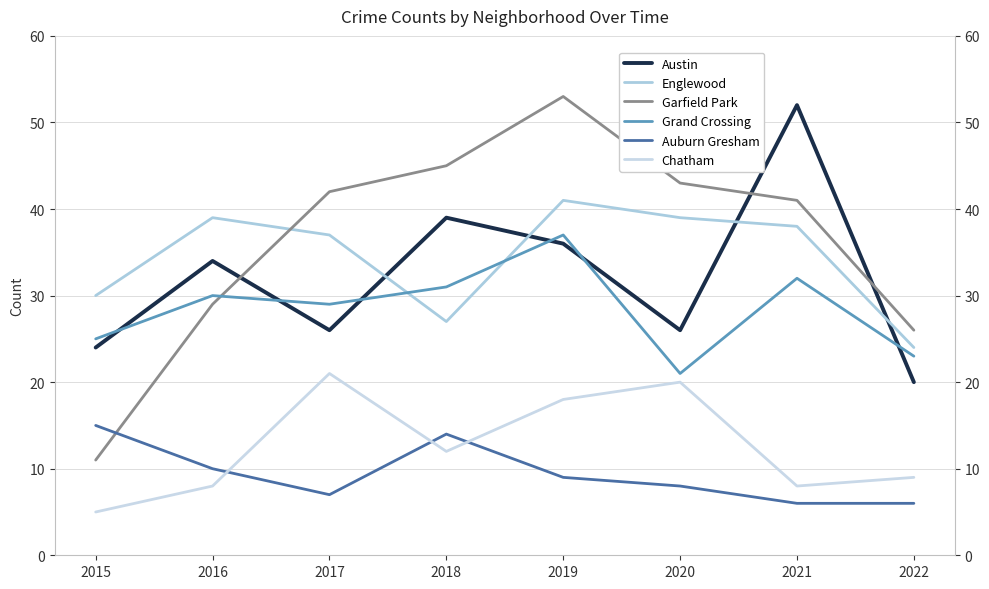

Where is Chatham nearest to the value 13?

2018